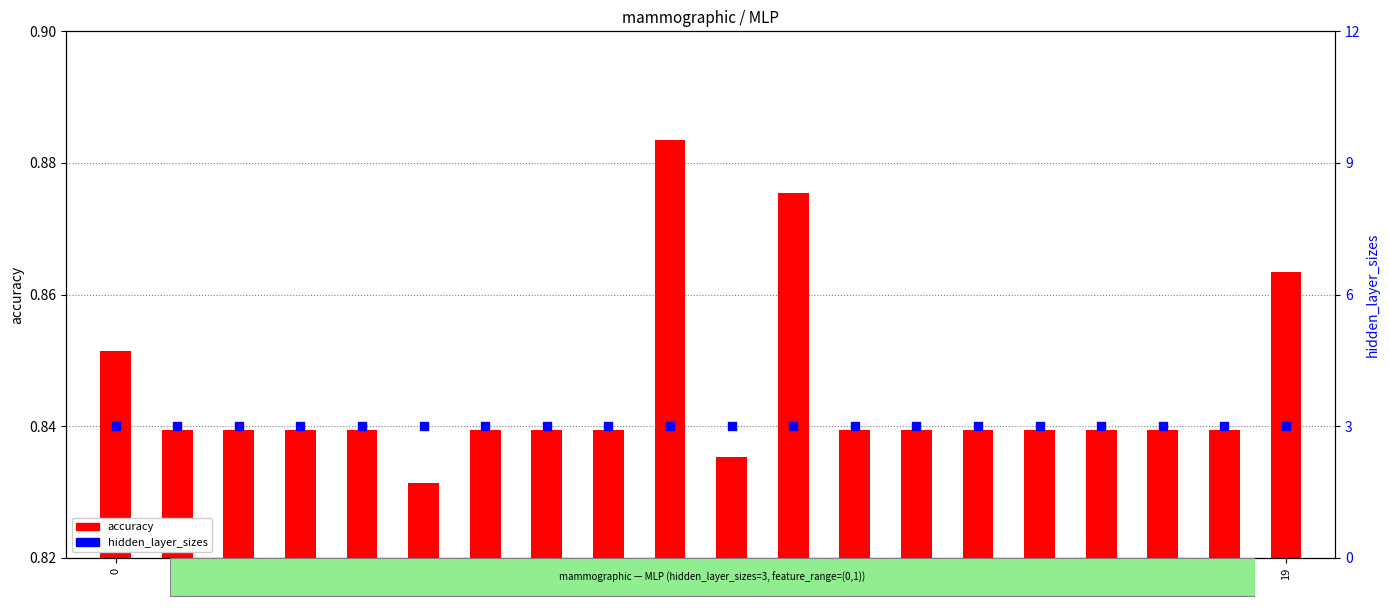

Which series reaches the maximum Y coordinate?

hidden_layer_sizes